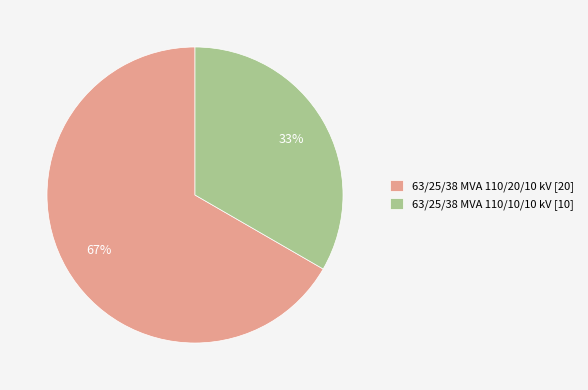

Does any single category account for the majority?

Yes